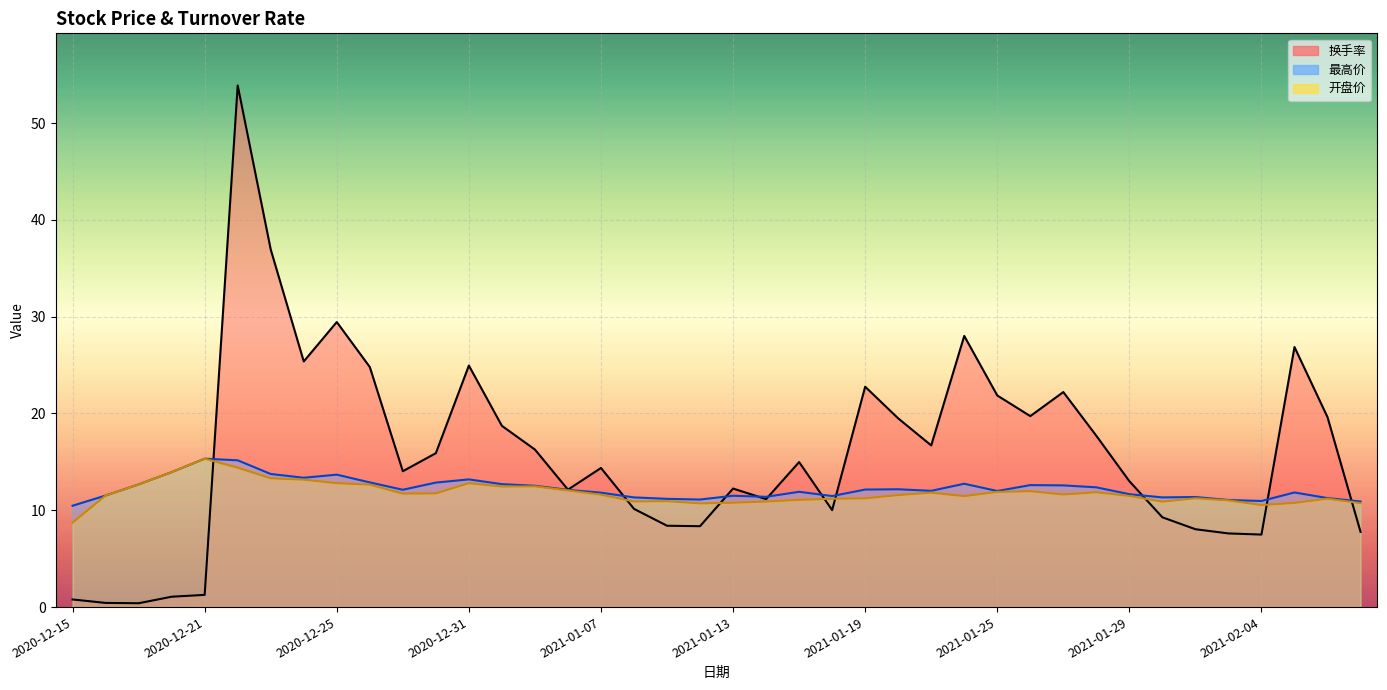

What is the smallest value displayed?

0.4